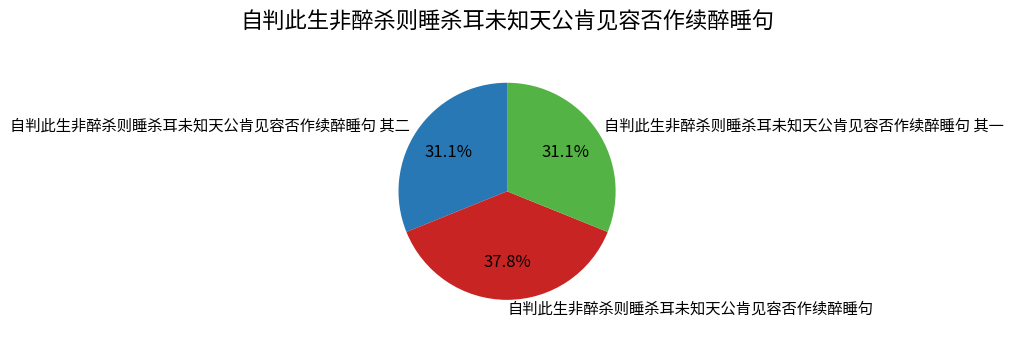

What is the largest slice in the pie chart?

自判此生非醉杀则睡杀耳未知天公肯见容否作续醉睡句